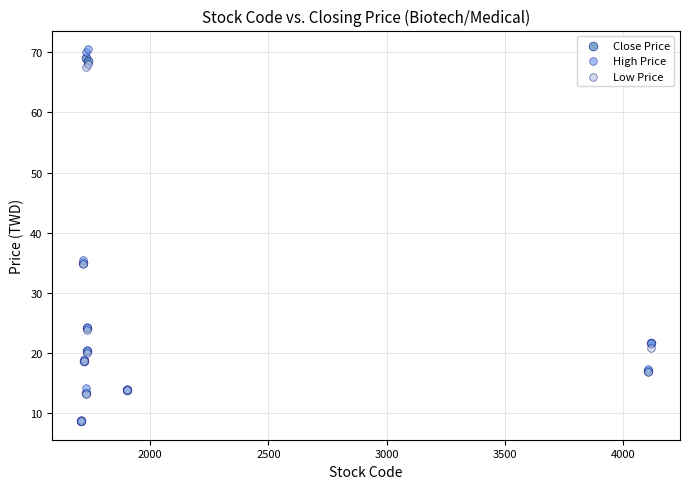

What are all the series names shown in the legend?

Close Price, High Price, Low Price